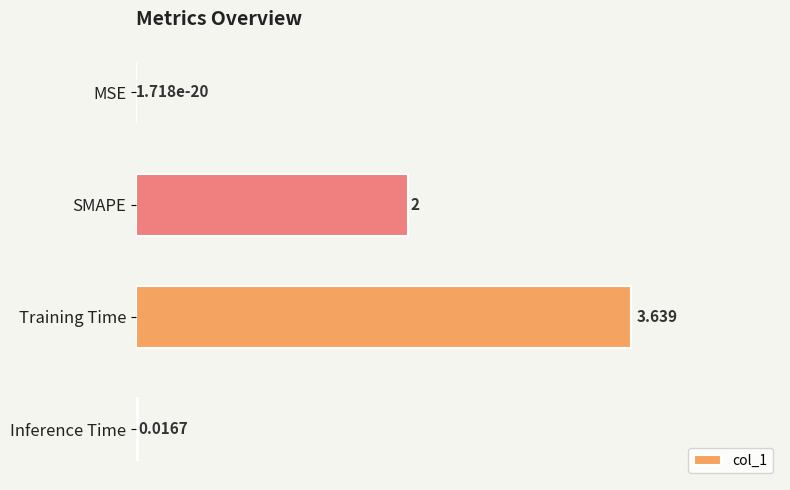

At which label is the value closest to 1?

Inference Time